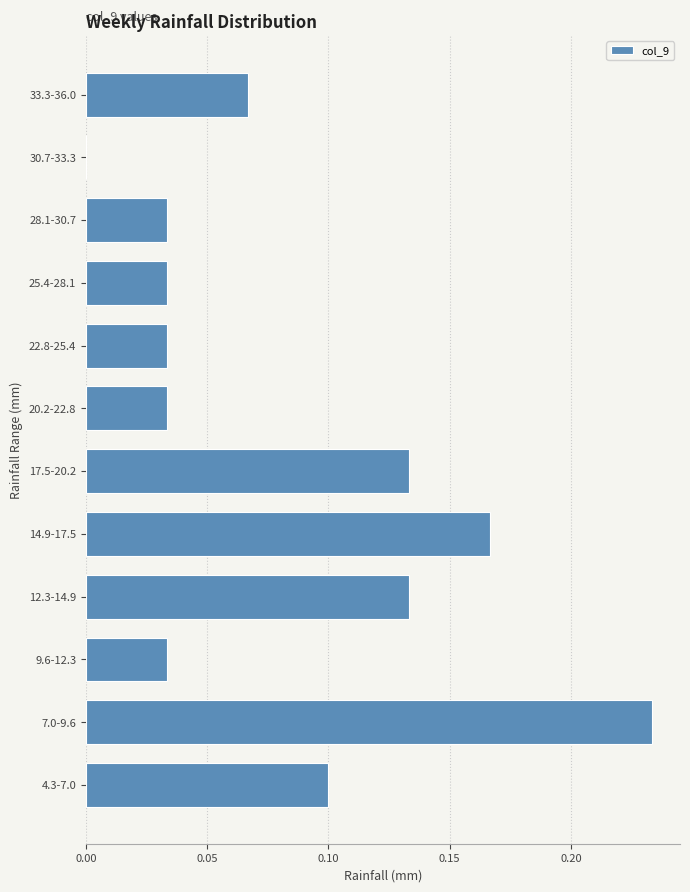

The chart shows a value of 0.0 at 28.1-30.7. True or false?

True